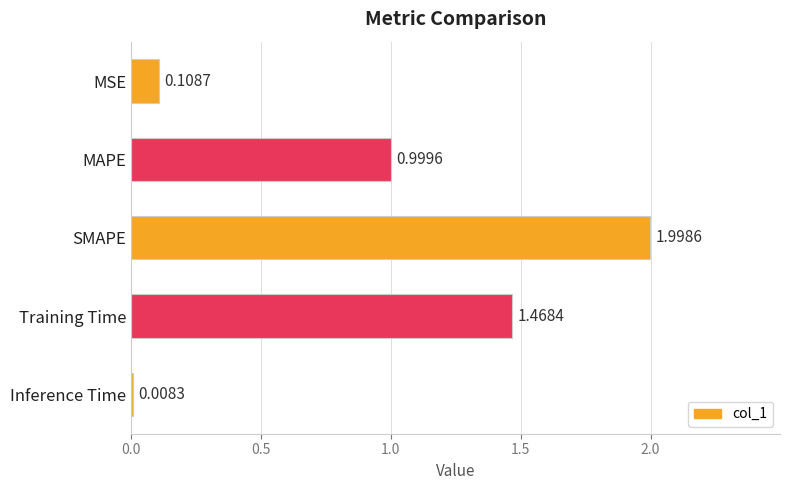

What is the label of the 1st bar from the bottom?

Inference Time